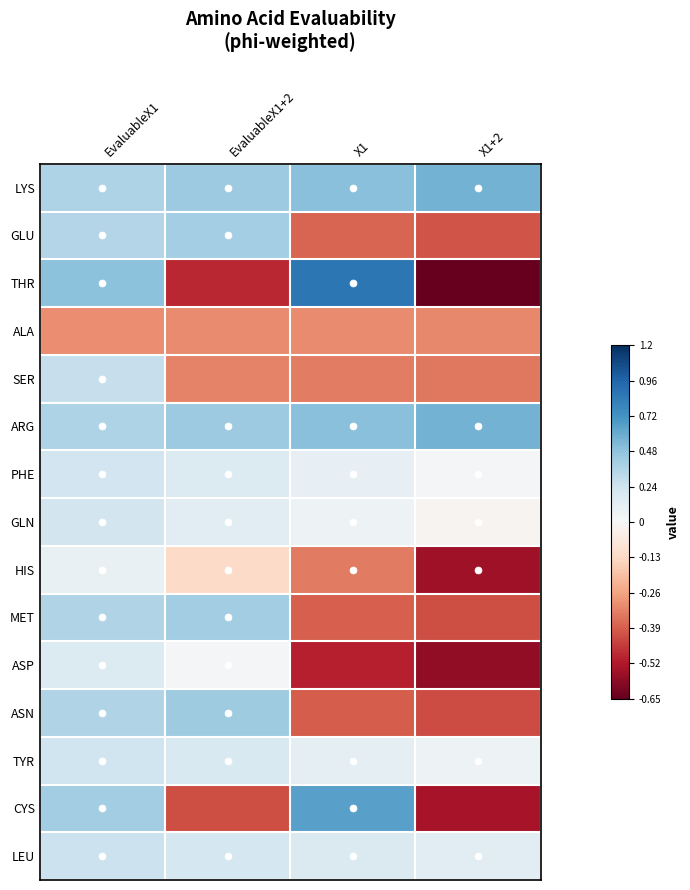

At X1, list the series in order from largest to smallest.

THR, CYS, ARG, LYS, LEU, TYR, PHE, GLN, ALA, SER, HIS, GLU, MET, ASN, ASP